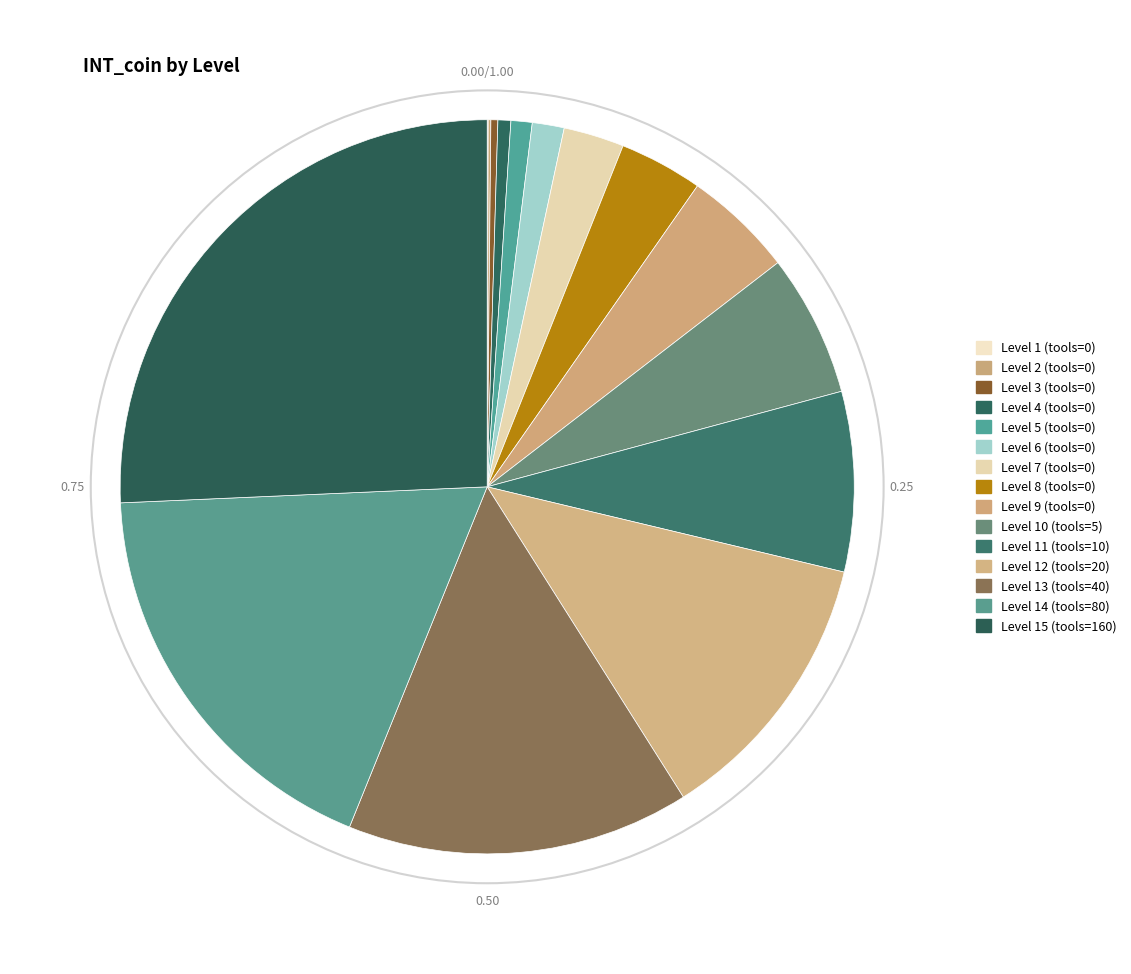

Which slice is the largest?

Level 15 (tools=160)